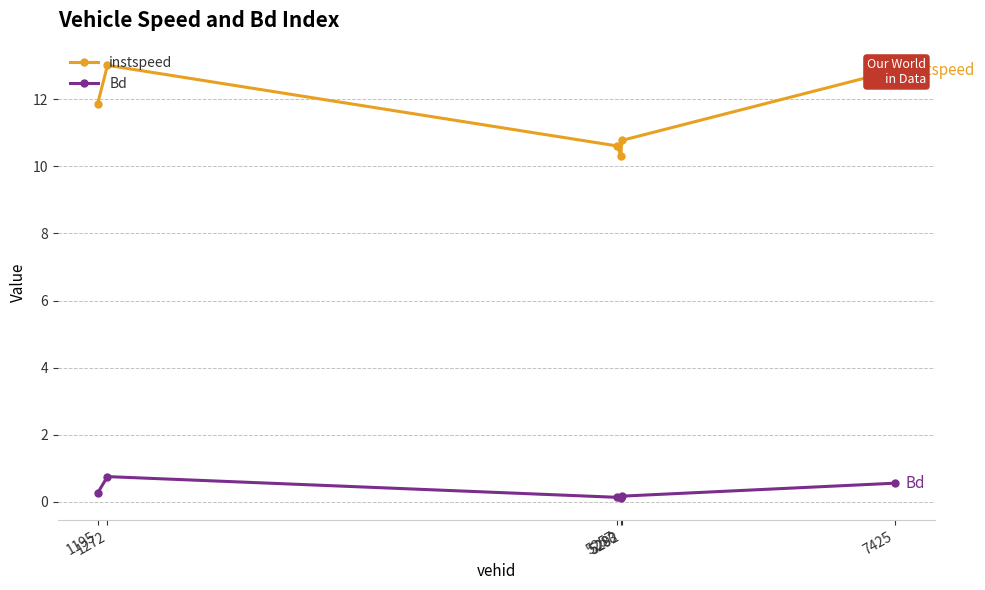

How many Bd values are between 0 and 1?

6